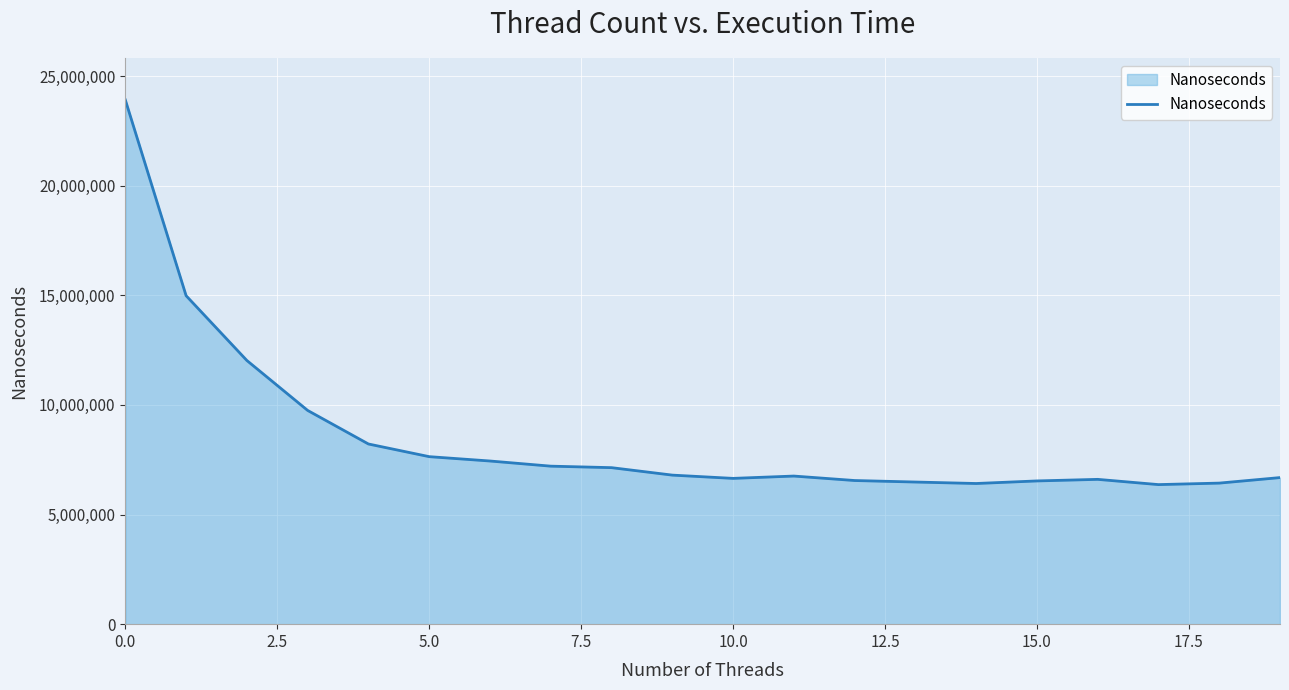

What is the maximum value shown in the chart?

23911629.2